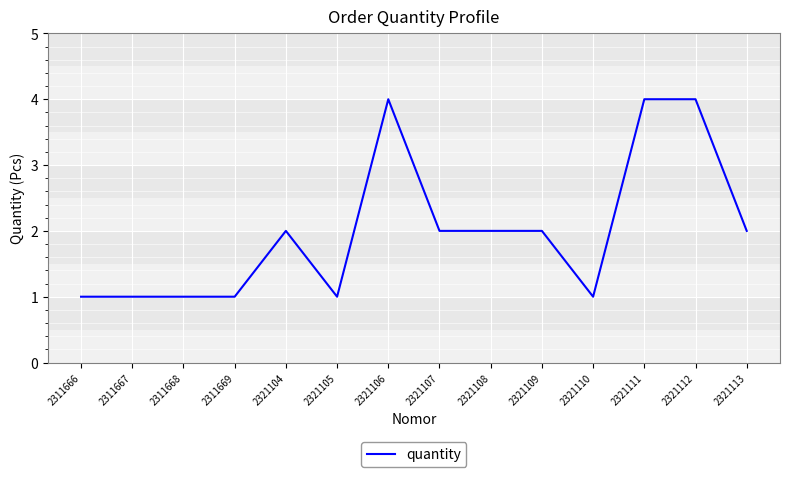

What is the difference between the maximum and minimum values?

3